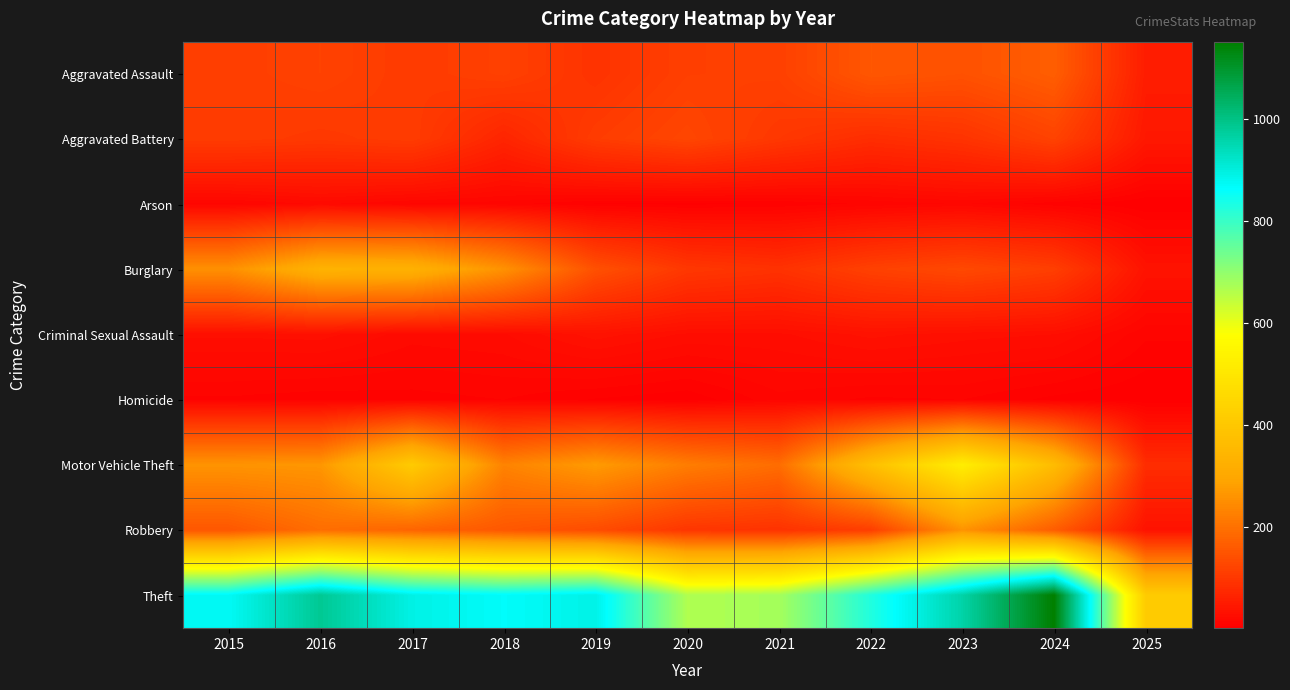

List the series in order of their peak value, highest first.

Theft, Motor Vehicle Theft, Burglary, Robbery, Aggravated Assault, Aggravated Battery, Criminal Sexual Assault, Arson, Homicide